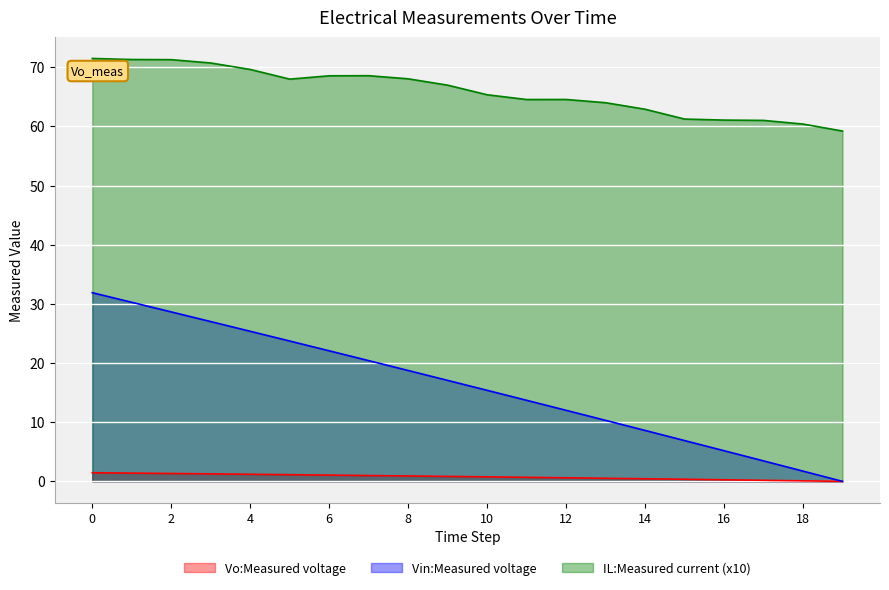

How many interior local valleys does the IL:Measured current series have?

2